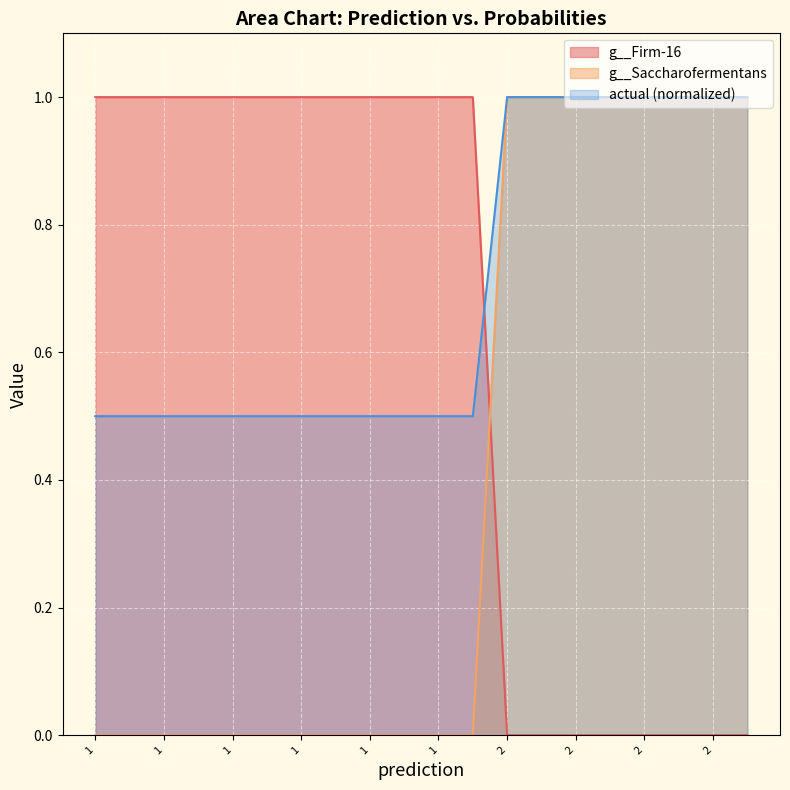

At which category does the chart reach its peak across all series?

2